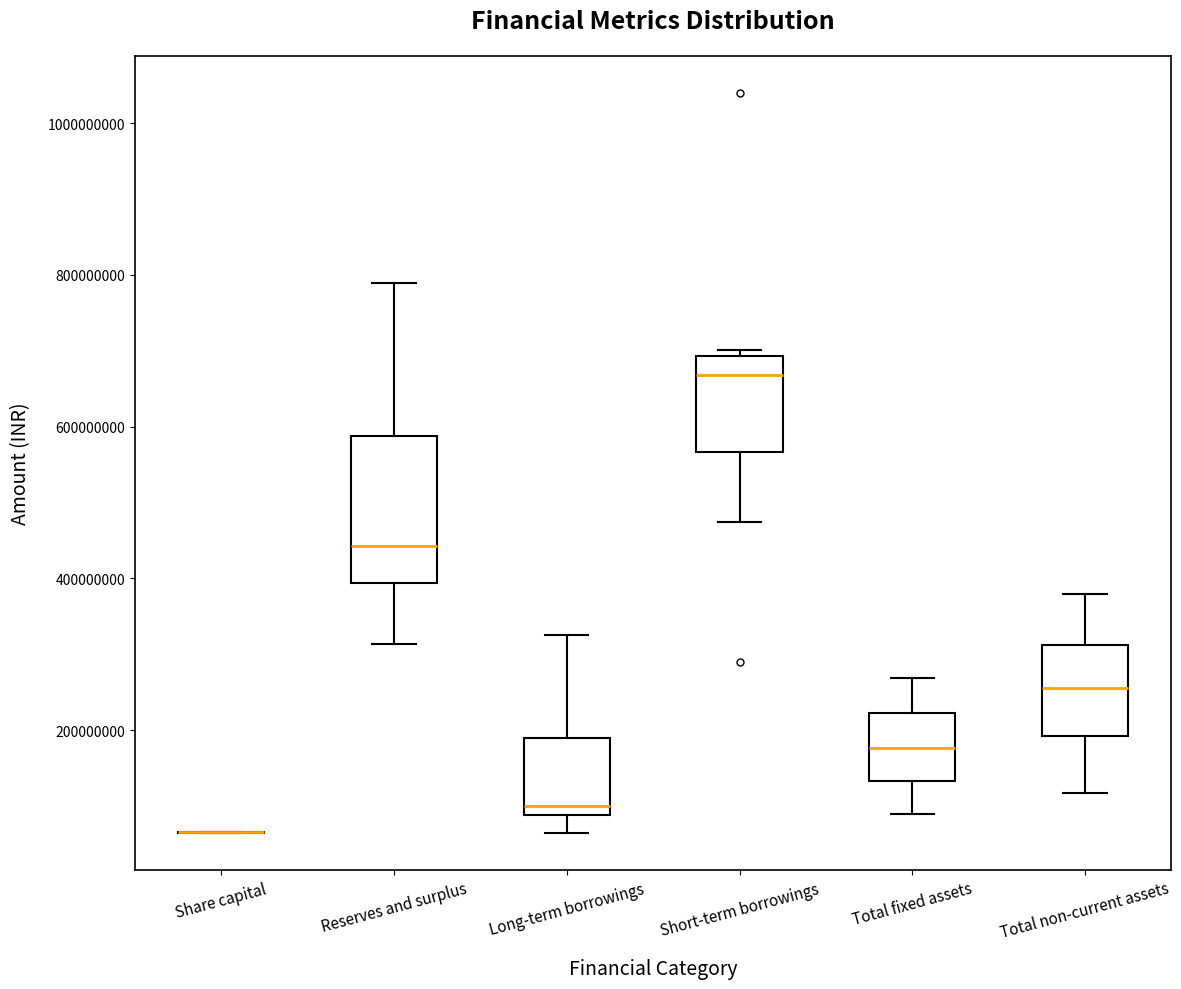

Reading left to right, read every box against the y-axis: the position of its median line, the range the box covers, and the ends of its whiskers. The values are not printed on the chart, so give them approximately, as read against the axis.

Share capital: box collapsed to a line at 60000000, whiskers 60000000 to 60000000
Reserves and surplus: median 440000000, box 400000000 to 580000000, whiskers 320000000 to 780000000
Long-term borrowings: median 100000000, box 80000000 to 180000000, whiskers 60000000 to 320000000
Short-term borrowings: median 660000000, box 560000000 to 700000000, whiskers 480000000 to 700000000 (just above the box's upper edge)
Total fixed assets: median 180000000, box 140000000 to 220000000, whiskers 80000000 to 260000000
Total non-current assets: median 260000000, box 200000000 to 320000000, whiskers 120000000 to 380000000